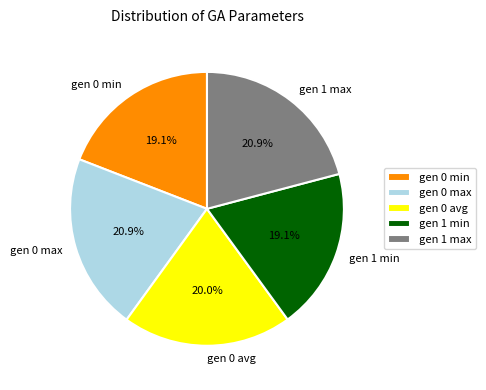

Do gen 1 min and gen 0 min together represent more than half of the pie?

No